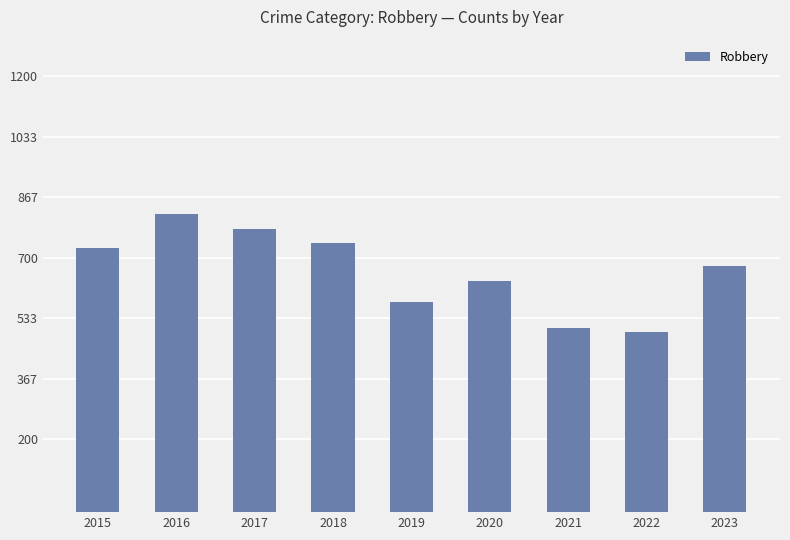

How many data points does each series have?

9